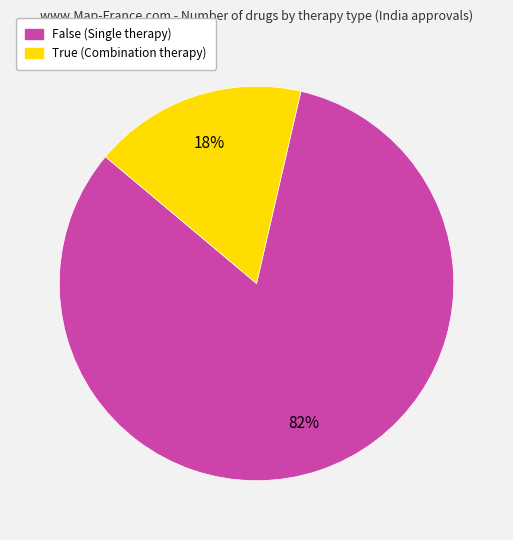

To the nearest percent, what portion does True (Combination therapy) represent?

17%